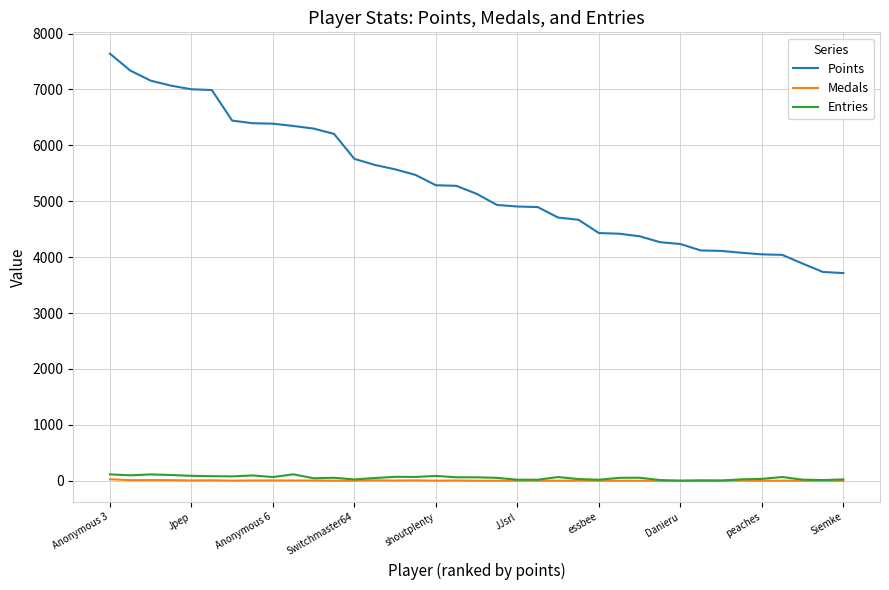

True or false: Points and Medals cross at least once.

False